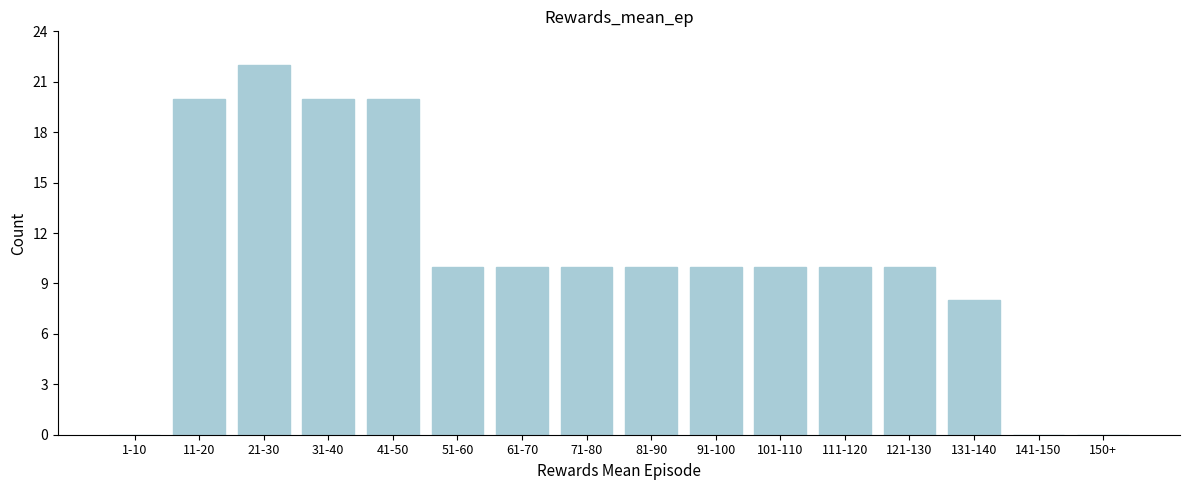

Reading left to right, extract all data points from this chart.

1-10=0	11-20=20	21-30=22	31-40=20	41-50=20	51-60=10	61-70=10	71-80=10	81-90=10	91-100=10	101-110=10	111-120=10	121-130=10	131-140=8	141-150=0	150+=0